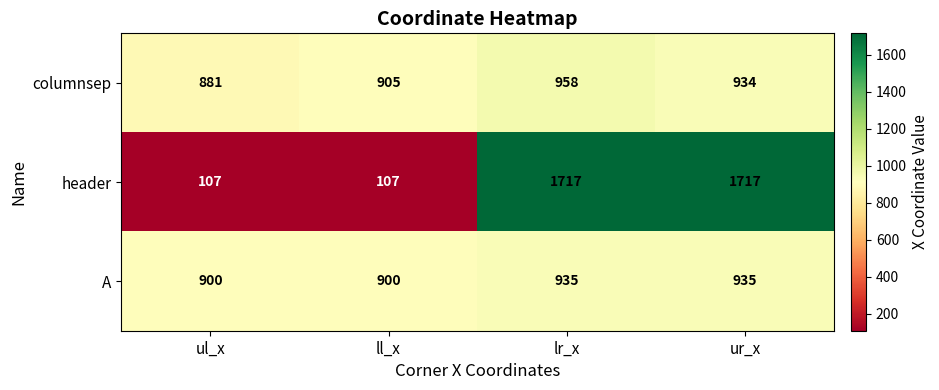

What value does the columnsep series have at ll_x?

905